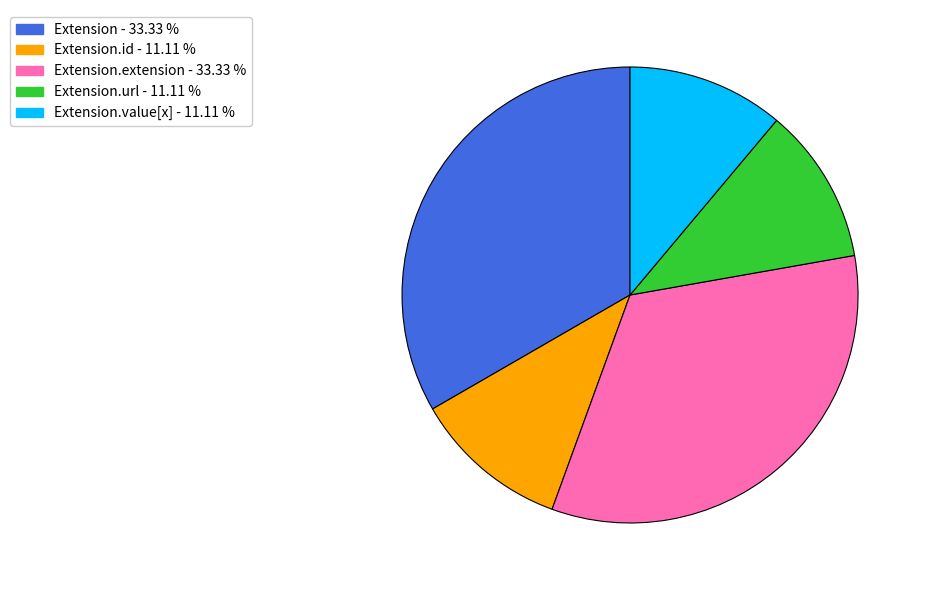

Does any single category account for the majority?

No